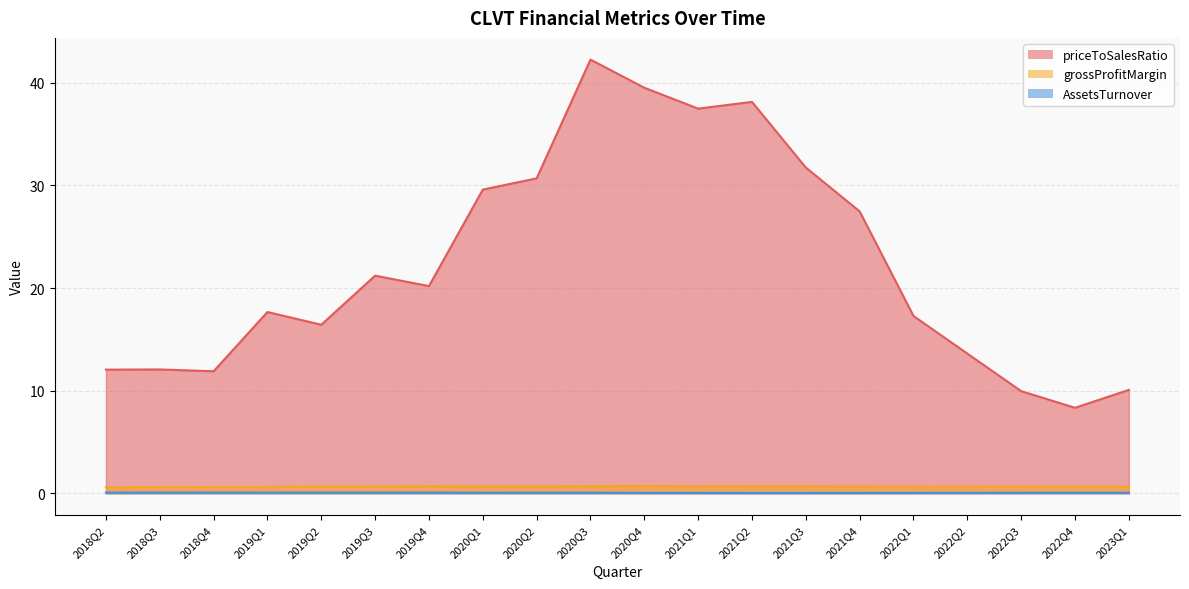

Reading right to left, extract all data points from this chart.

priceToSalesRatio: 10.1	8.3	9.9	13.6	17.3	27.5	31.7	38.1	37.5	39.5	42.3	30.7	29.6	20.2	21.2	16.4	17.7	11.9	12.1	12.0
grossProfitMargin: 0.6	0.6	0.6	0.6	0.6	0.7	0.7	0.7	0.7	0.7	0.7	0.7	0.7	0.7	0.6	0.6	0.6	0.6	0.6	0.6
AssetsTurnover: 0.0	0.0	0.0	0.0	0.0	0.0	0.0	0.0	0.0	0.0	0.1	0.1	0.0	0.1	0.1	0.1	0.1	0.1	0.1	0.1